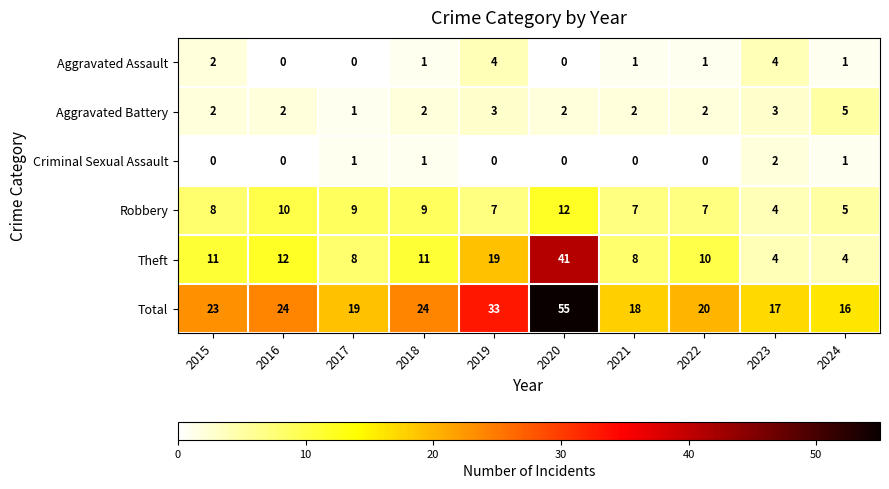

How many values in the Robbery series are below 8?

5